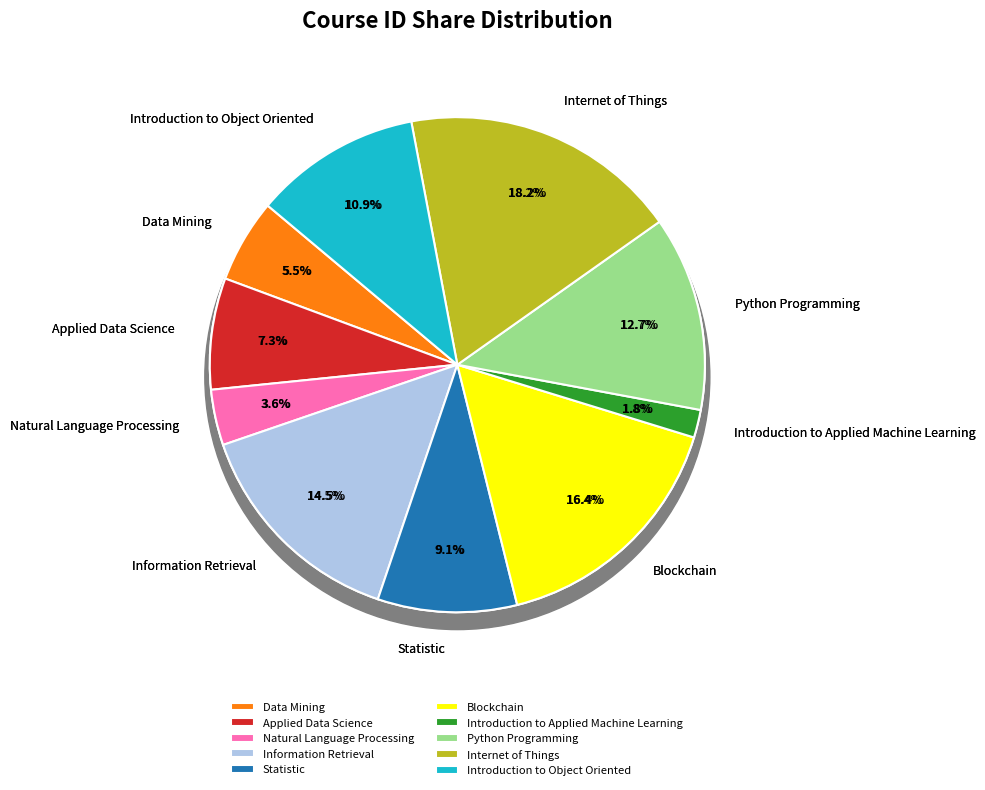

Approximately how many times larger is the value at Blockchain compared to Introduction to Applied Machine Learning?

9.0